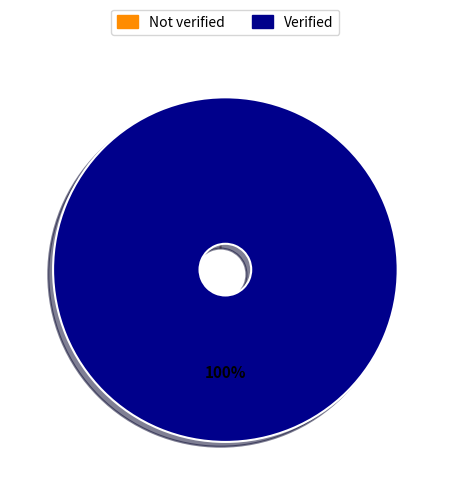

Rank the categories by value from lowest to highest.

Not verified, Verified